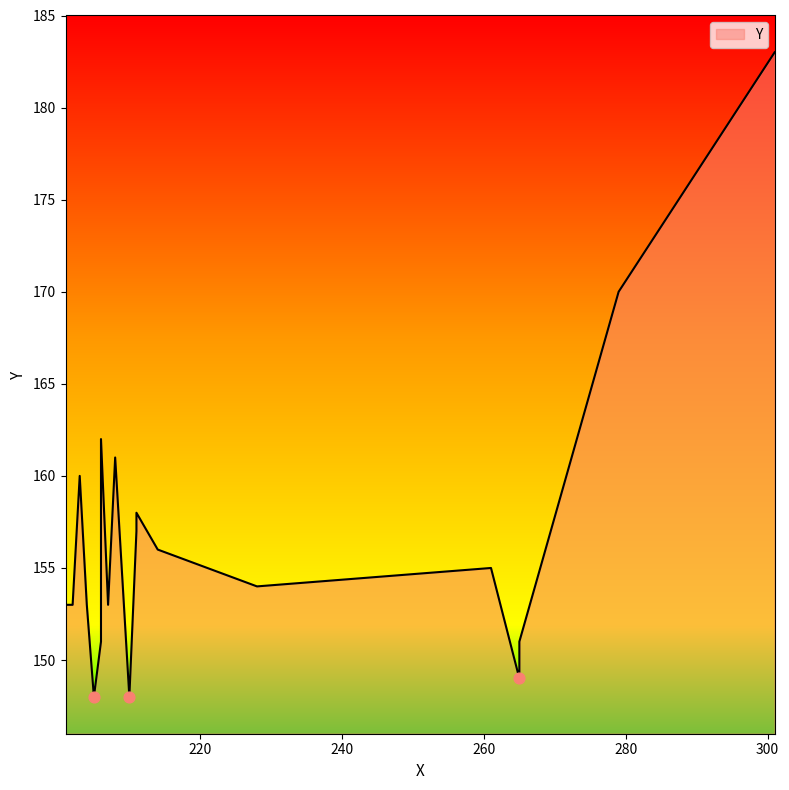

Approximately how many times larger is the value at 206 compared to 202?

1.1